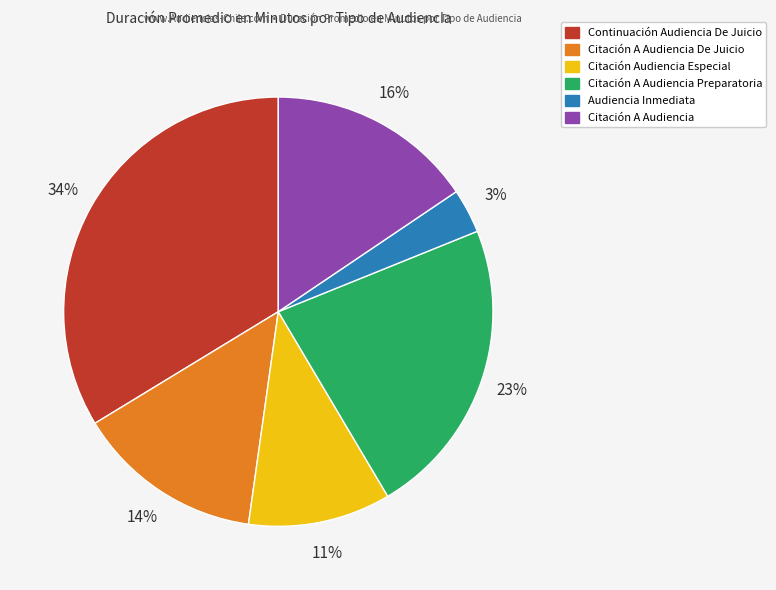

How many segments does this pie chart have?

6